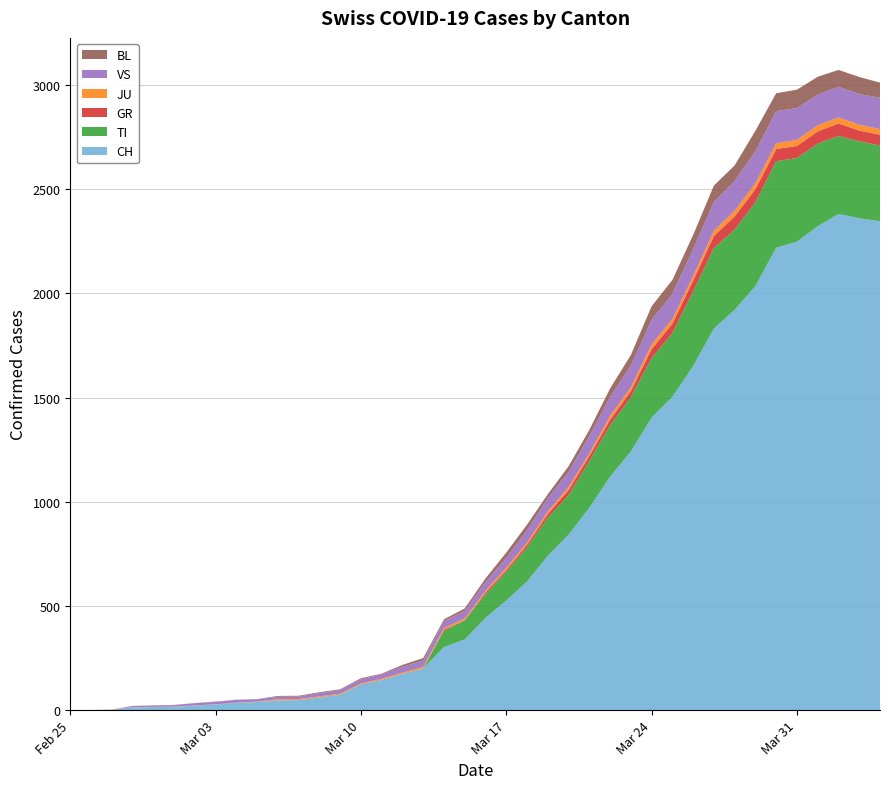

Reading left to right, what are all the values shown in this chart?

CH: 0	1	2	13	15	16	22	27	35	39	47	48	61	74	123	145	174	200	303	339	443	526	617	741	842	971	1120	1241	1404	1503	1651	1831	1921	2035	2219	2248	2322	2381	2360	2346
TI: 0	0	0	0	0	0	0	0	0	0	0	0	0	0	0	0	0	0	77	92	112	137	163	182	190	224	246	261	285	306	358	386	385	402	415	401	396	374	370	363
GR: 0	0	0	0	0	0	0	0	0	0	0	0	0	0	0	0	0	0	6	0	9	9	13	18	24	24	27	29	43	45	52	58	63	63	58	58	59	60	51	52
JU: 0	0	1	1	1	1	1	1	1	2	5	5	5	5	5	6	6	8	8	9	9	11	11	12	14	13	18	18	22	23	22	25	27	28	28	29	29	29	28	27
VS: 0	0	0	6	6	7	10	12	13	11	12	12	16	17	20	21	28	30	34	36	42	47	59	64	73	83	92	104	118	119	129	138	143	153	154	153	147	147	147	150
BL: 0	0	0	0	1	1	1	1	1	1	4	4	4	4	5	3	9	12	8	12	17	26	27	19	27	30	40	51	66	68	68	79	75	99	86	88	86	81	82	73